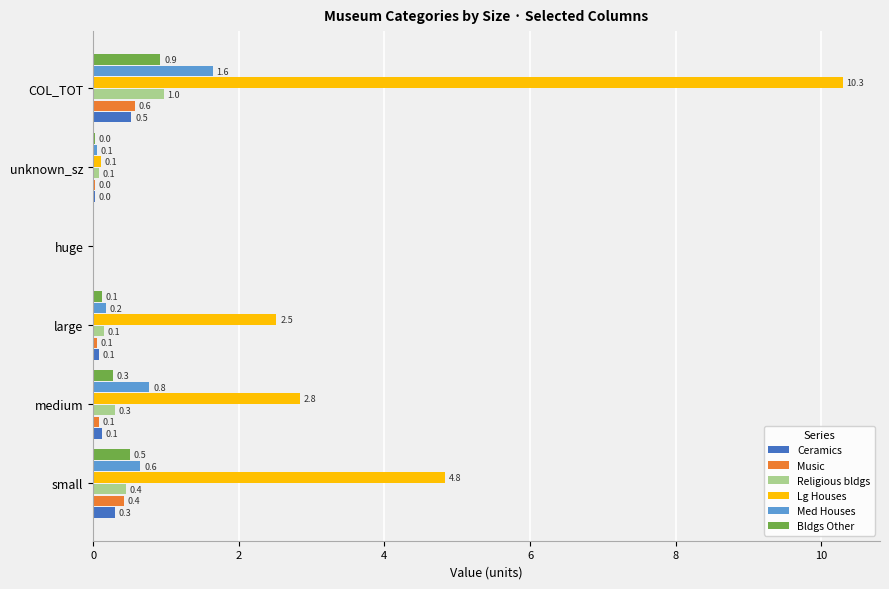

What is the greatest value displayed?

10.3